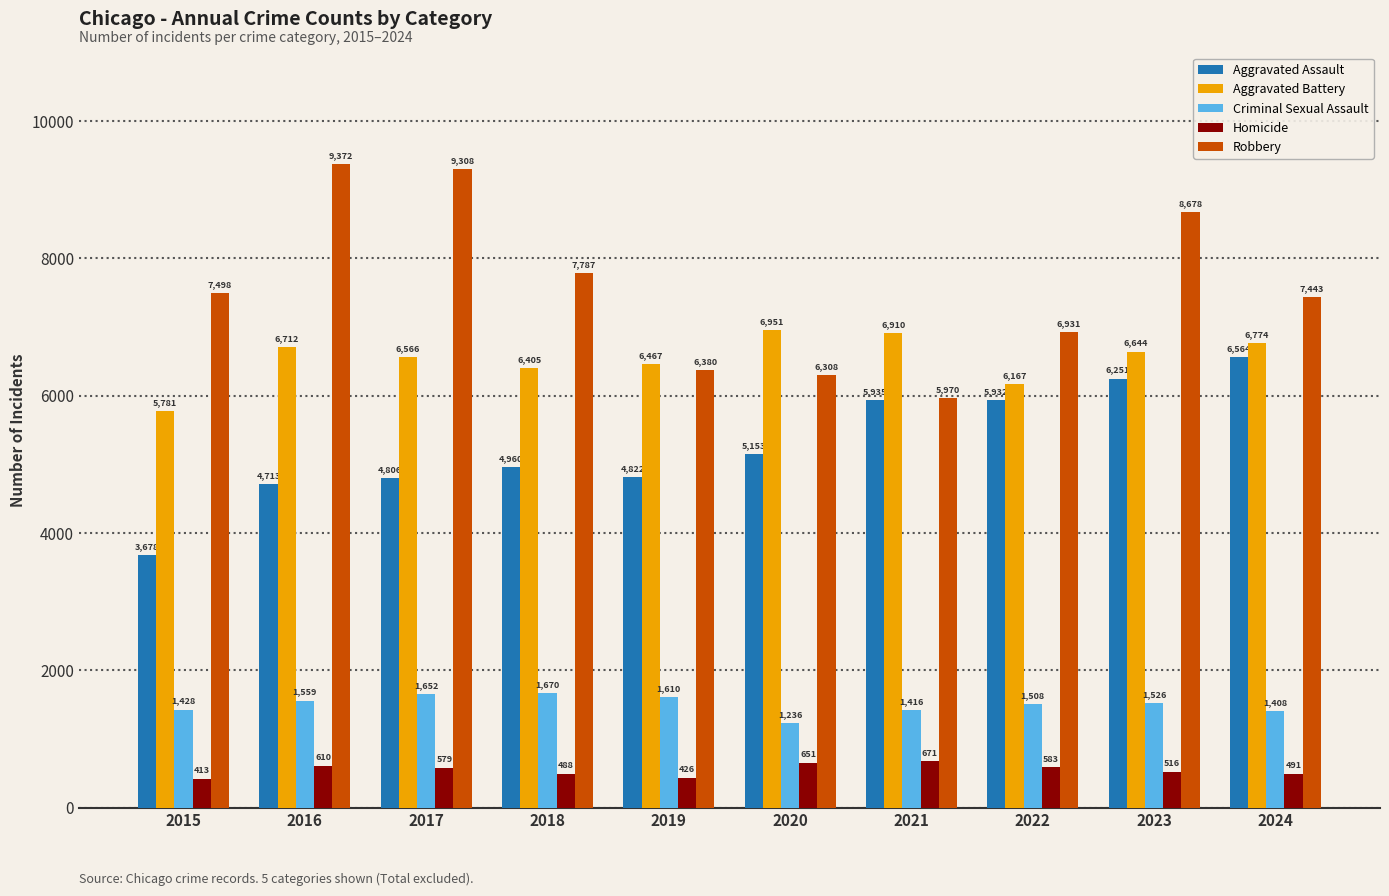

What is the sum of the Aggravated Assault values at 2023 and 2020?

11404